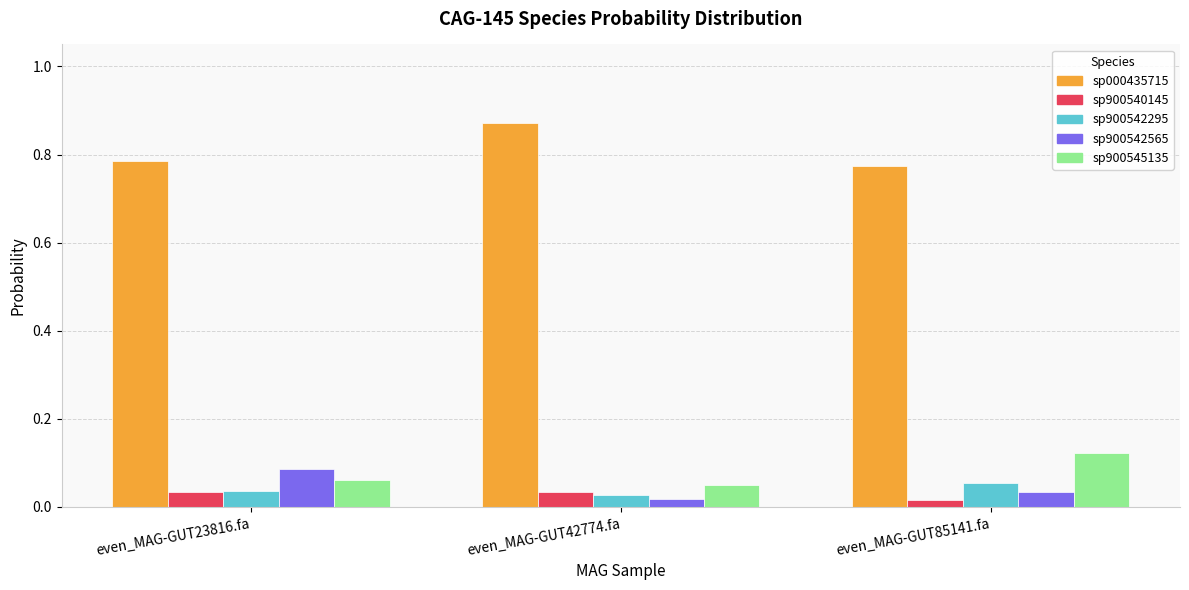

What is the total value across all series at even_MAG-GUT23816.fa?

1.0